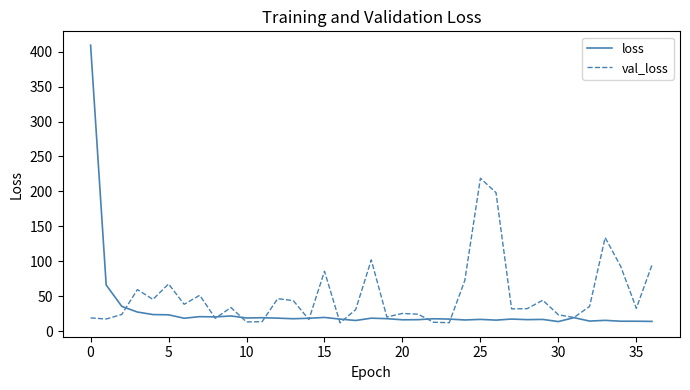

At how many categories does at least one series exceed 394?

1